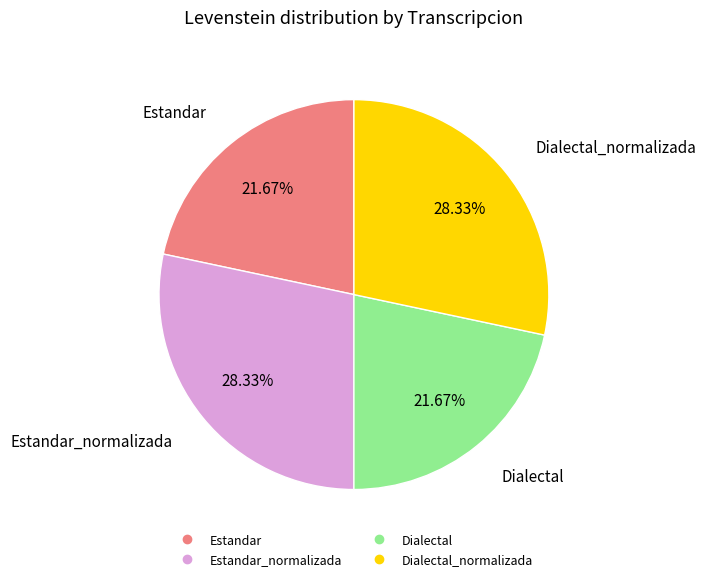

Does any single category account for the majority?

No